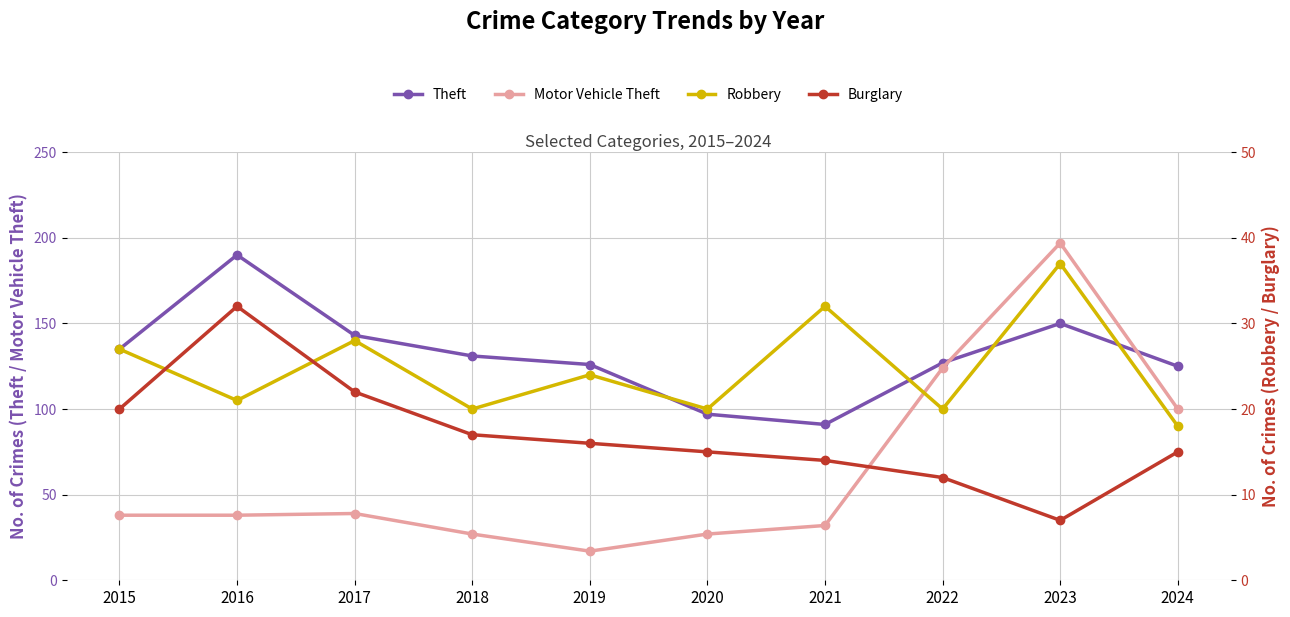

What is the value of the Motor Vehicle Theft point at the 10th from the left?

100